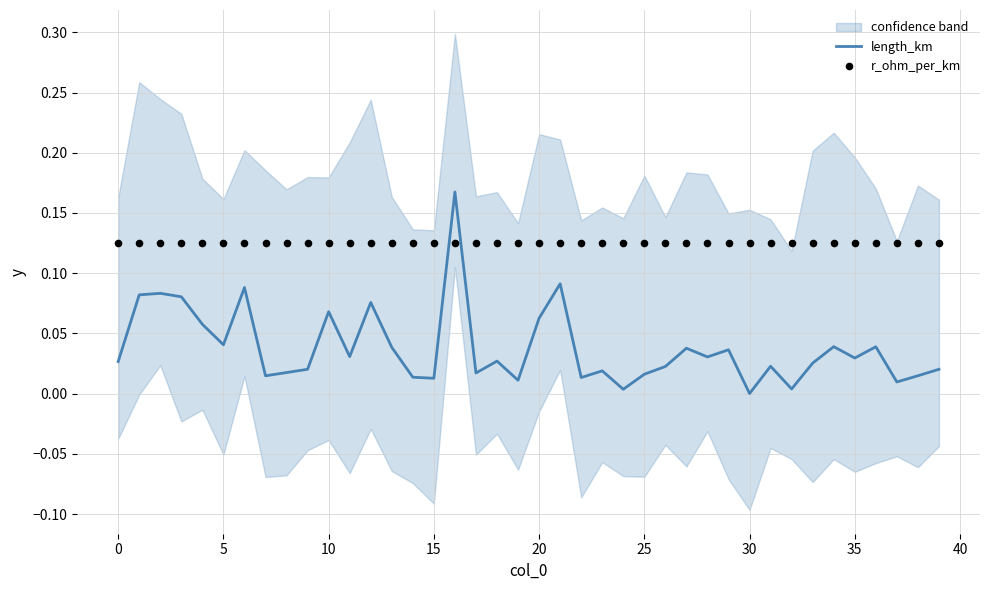

At which category is the sum across all series the highest?

16